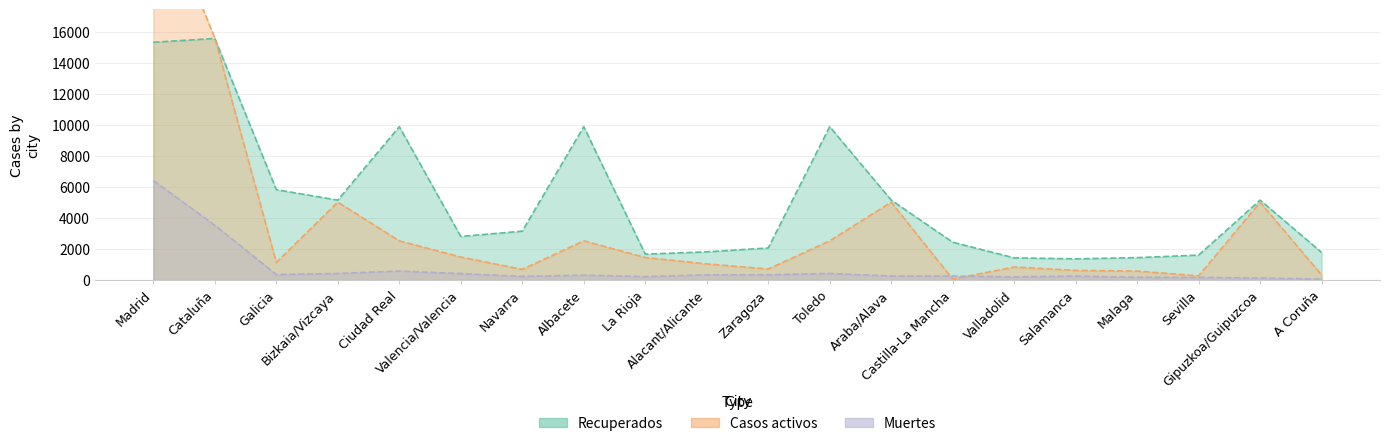

Which has a higher value, Zaragoza or Castilla-La Mancha?

Castilla-La Mancha